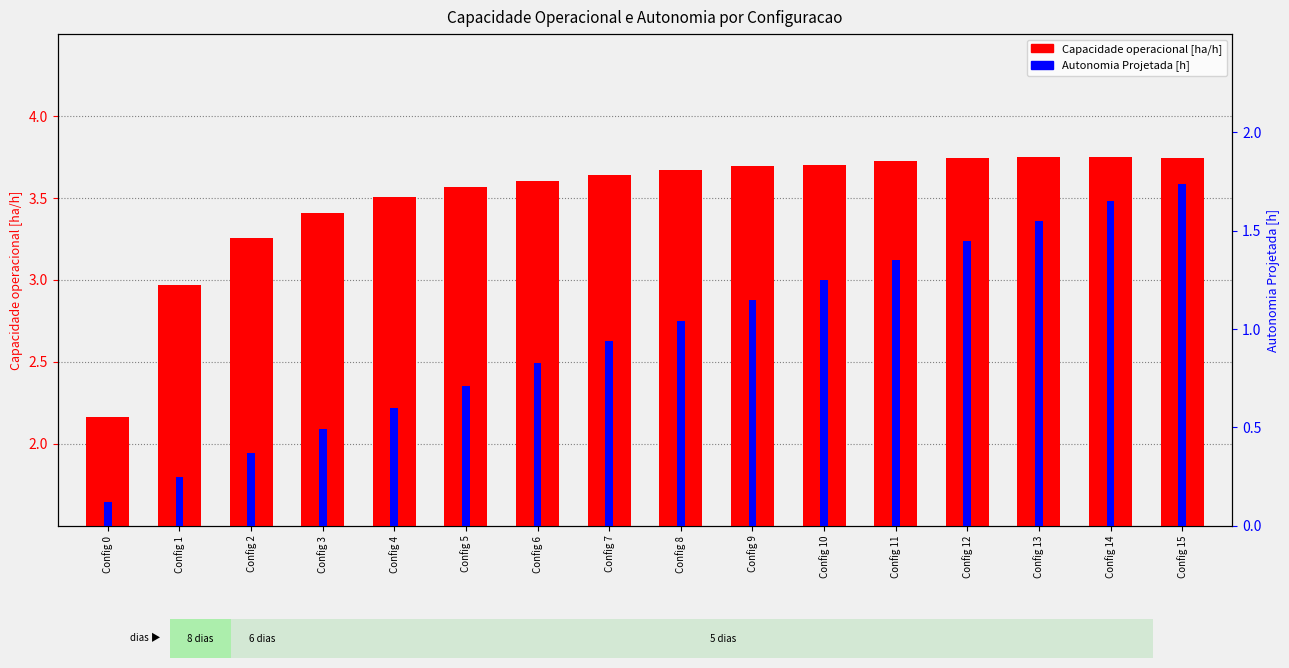

Which label corresponds to the largest value in the chart?

Config 13